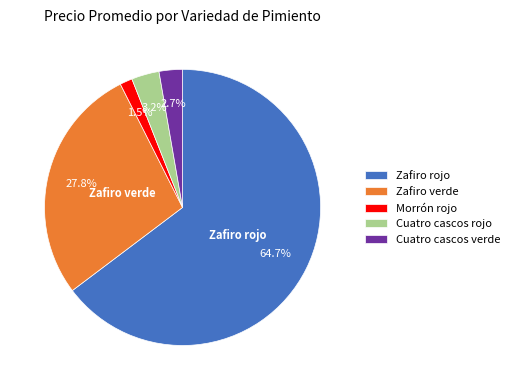

Between Cuatro cascos verde and Zafiro verde, which is larger?

Zafiro verde